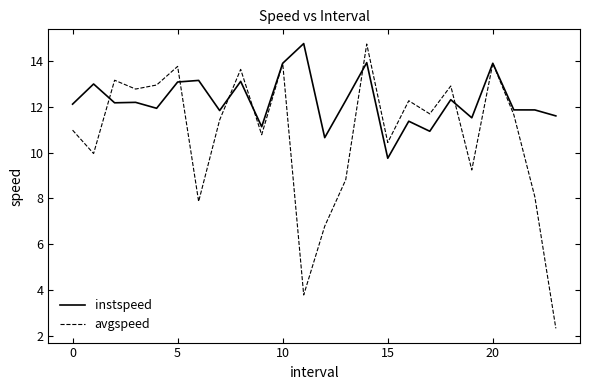

Rank the series by their average value, from lowest to highest.

avgspeed, instspeed